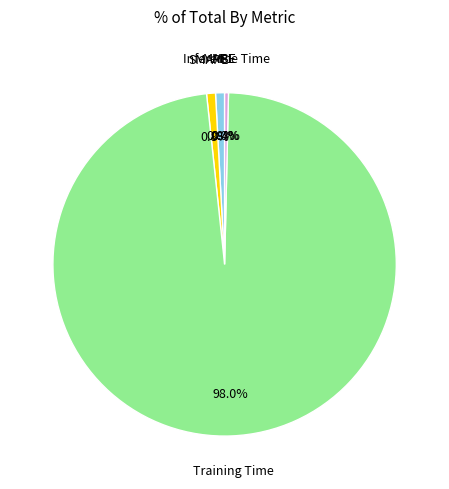

Is there any slice that represents more than half of the pie?

Yes